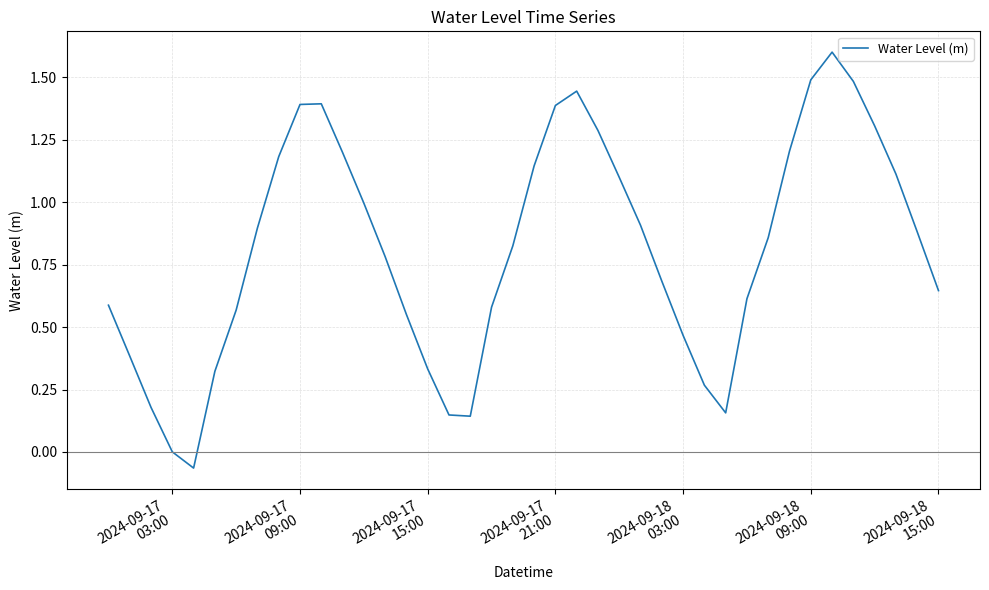

What is the maximum value shown in the chart?

1.6